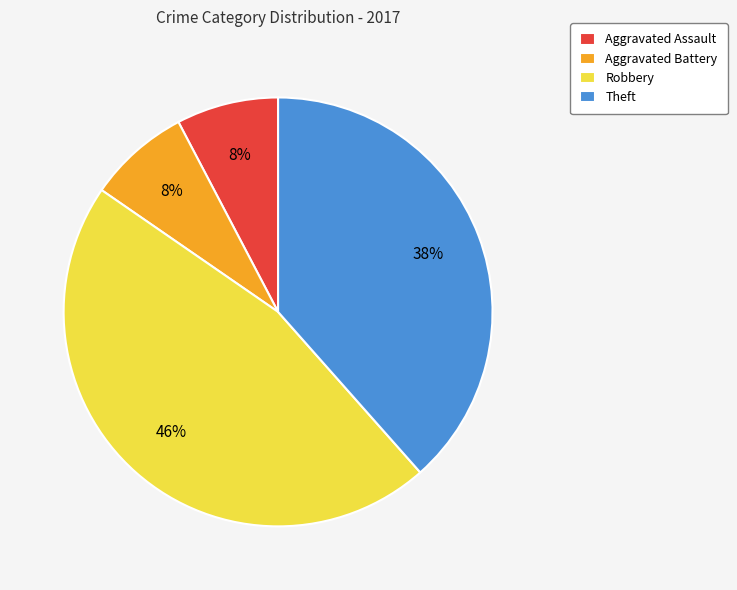

Combined, do Robbery and Aggravated Battery account for over 50%?

Yes